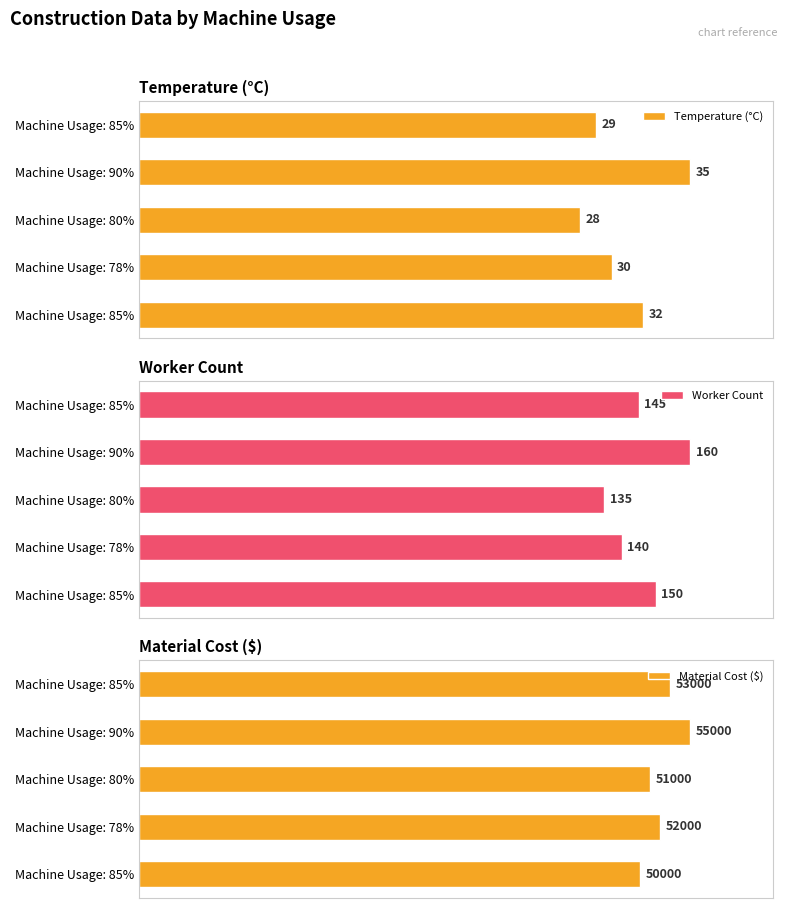

Does the chart contain stacked bars?

No